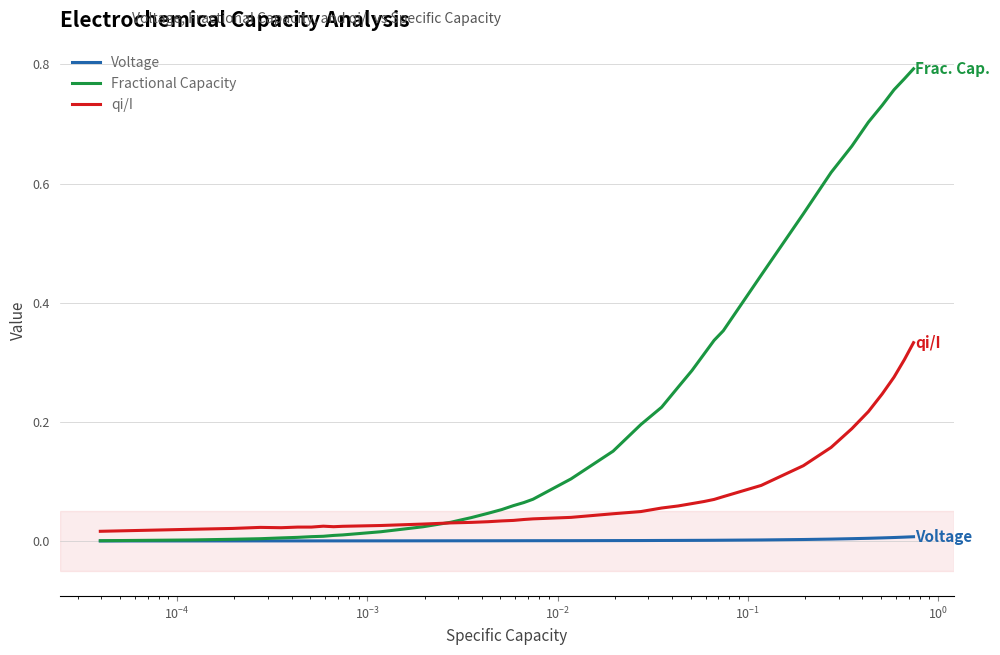

Which series has the widest spread of values?

Fractional Capacity